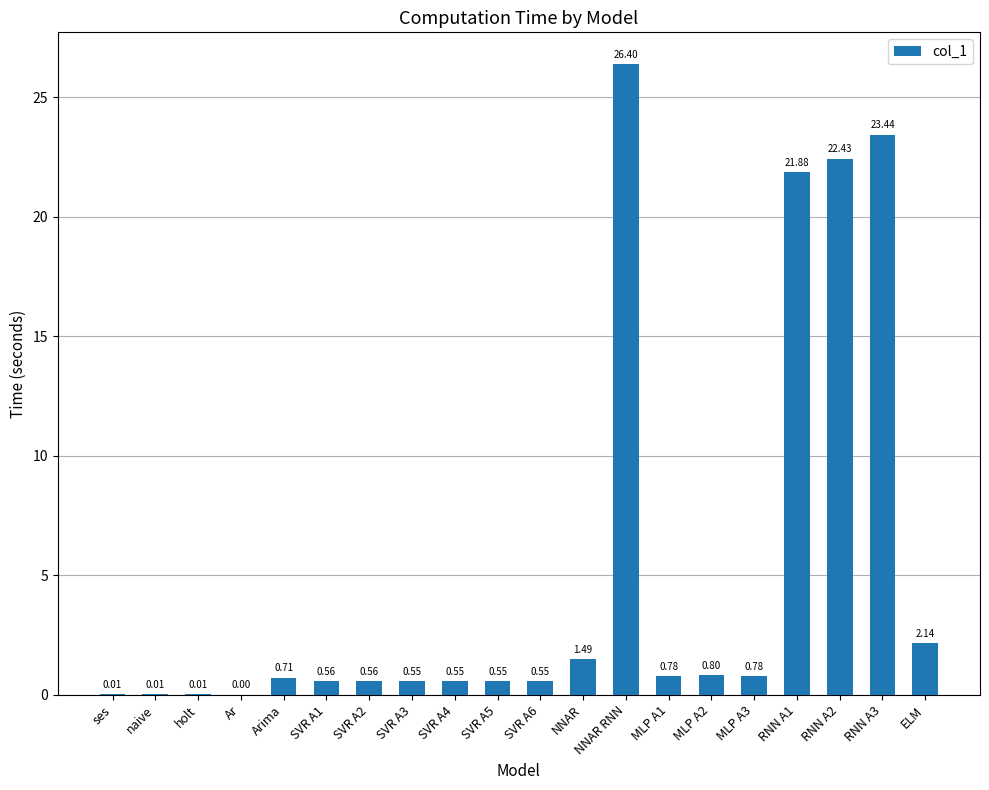

What is the sum of the values at SVR A2 and SVR A4?

1.1